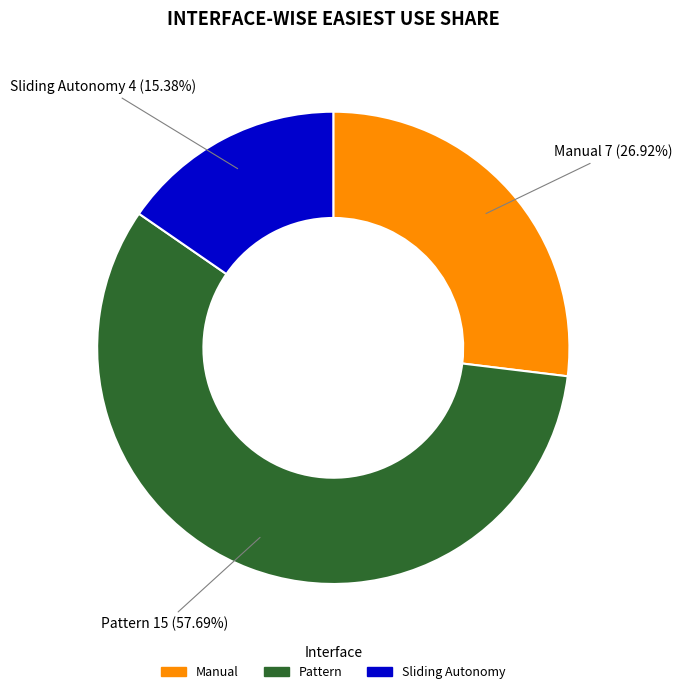

Which slice is the smallest?

Sliding Autonomy